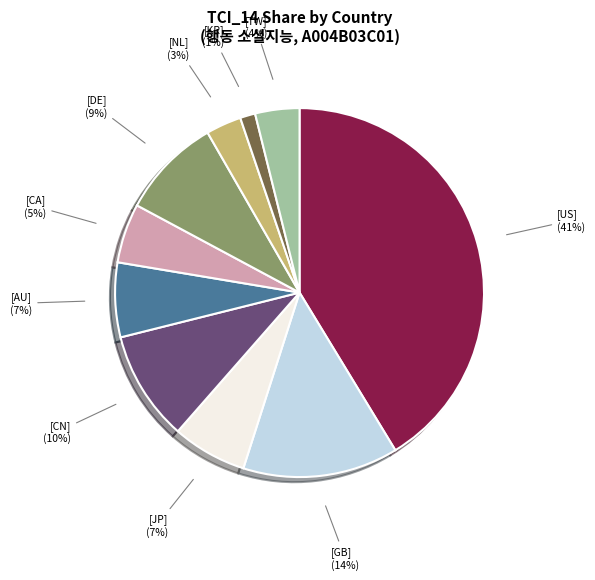

True or false: [NL] accounts for 3% of the total.

True